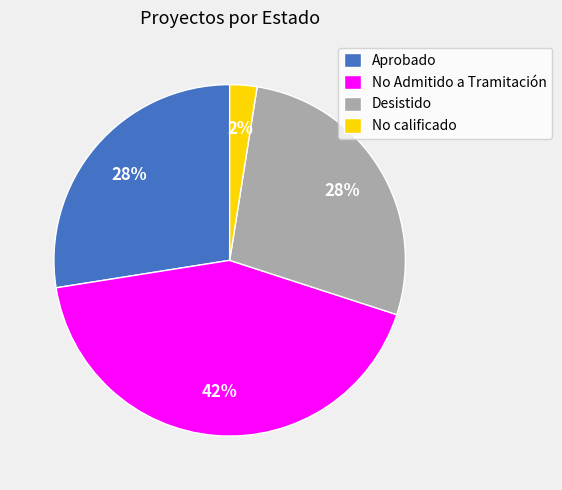

To the nearest percent, what is the average slice percentage?

25%